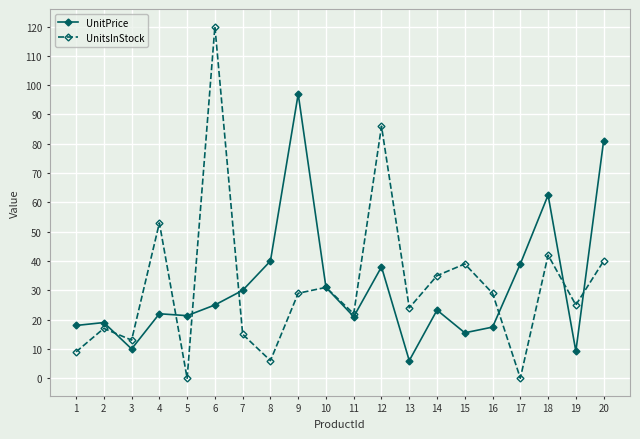

What are all the series names shown in the legend?

UnitPrice, UnitsInStock